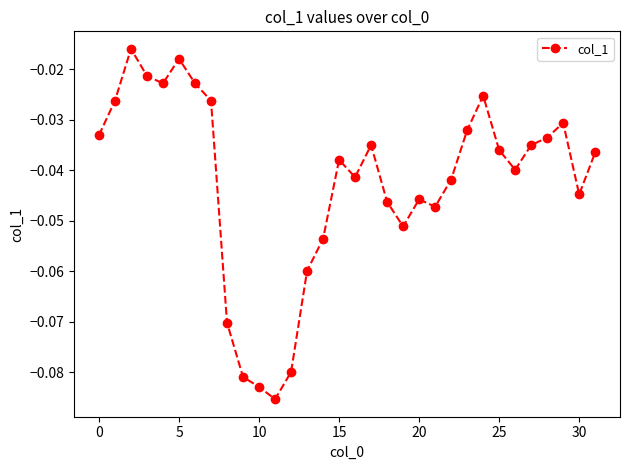

What is the sum of all values?

-1.4